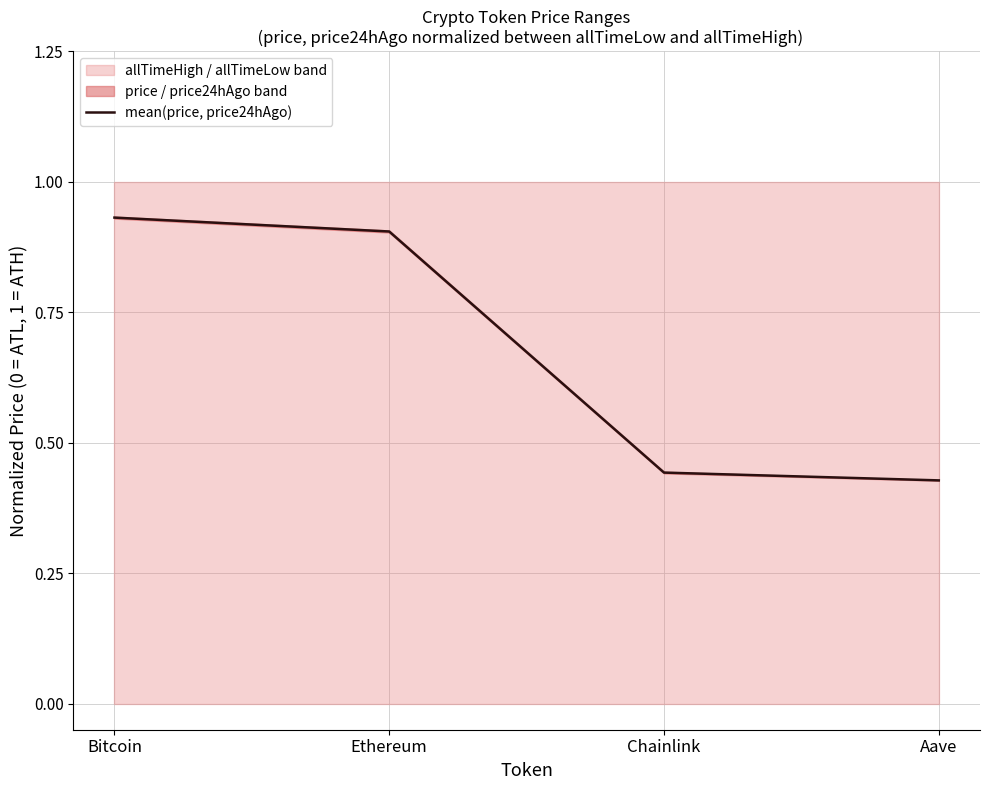

What is the maximum value shown in the chart?

0.9